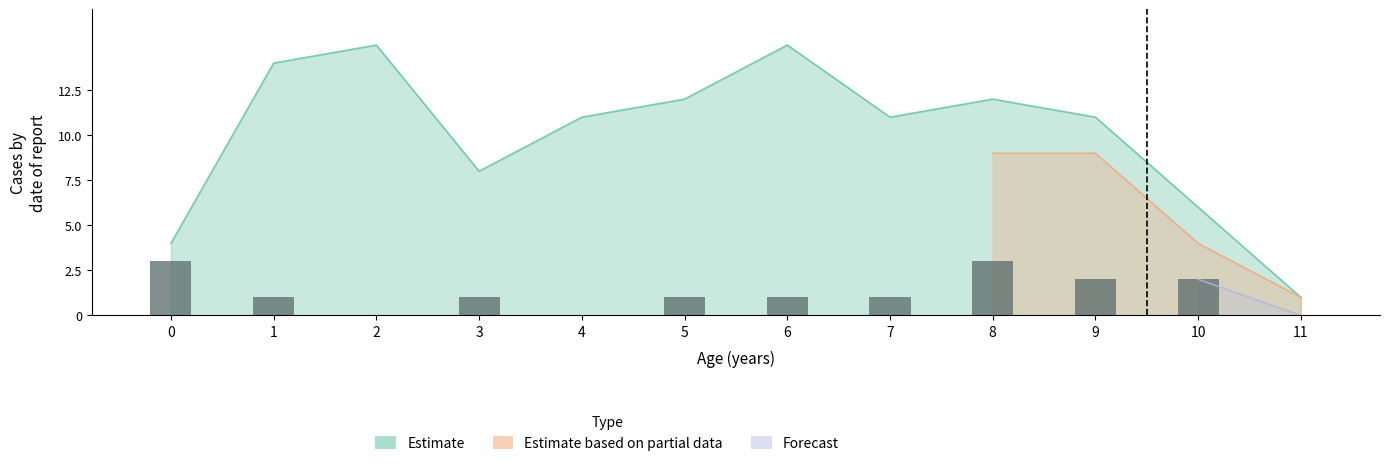

Reading left to right, what are all the values shown in this chart?

3	1	0	1	0	1	1	1	3	2	2	0